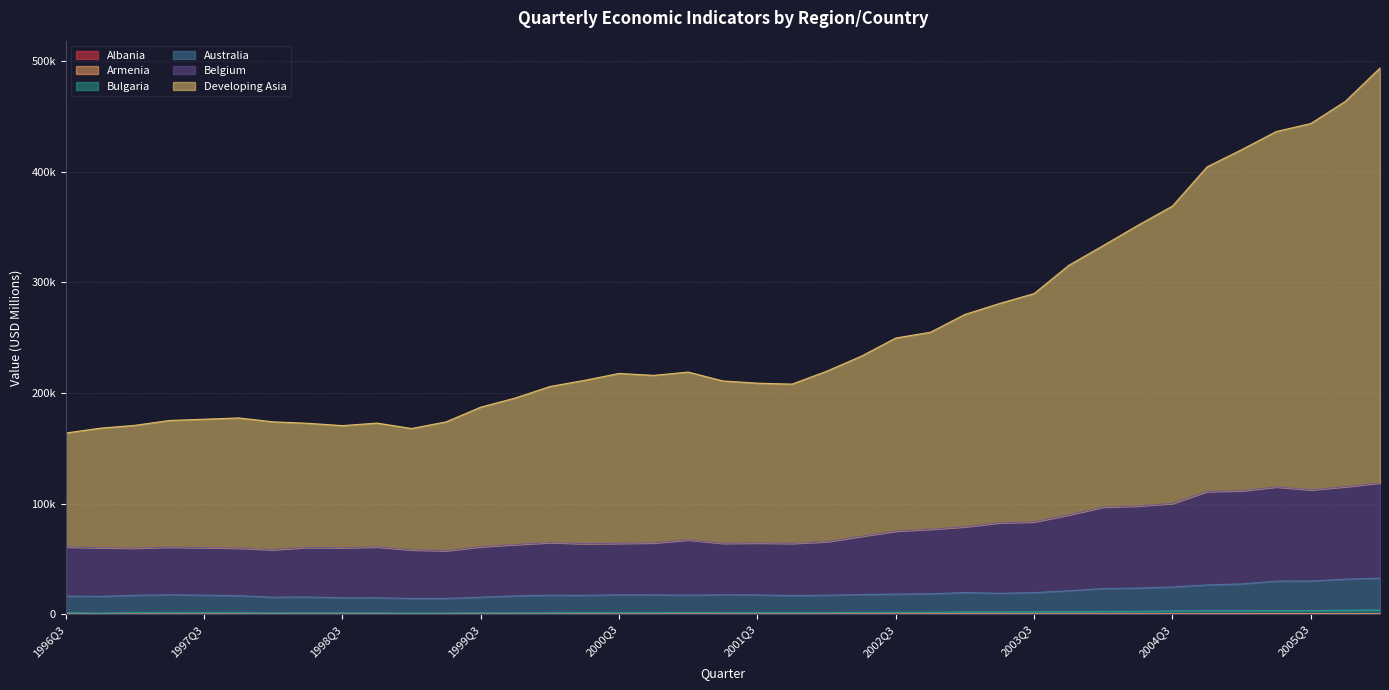

Reading right to left, what are all the values shown in this chart?

Albania: 178.9	161.2	165.4	167.8	162.6	165.7	155.7	146.6	137.7	125.6	105.7	107.8	109.5	100.4	94.9	68.9	77.2	79.8	63.7	82.0	78.2	63.8	67.7	63.4	64.0	67.7	59.2	69.7	66.0	65.0	65.9	47.7	46.8	41.4	40.7	36.3	20.2	50.2	51.5
Armenia: 401.7	417.2	406.0	419.9	386.3	353.0	334.7	346.6	288.6	280.8	277.0	285.0	290.1	256.7	202.8	197.0	184.3	160.1	144.0	163.2	181.1	137.2	140.5	148.2	134.0	137.6	112.4	123.4	120.3	114.2	120.7	107.4	104.7	111.9	101.1	93.1	63.5	124.1	138.8
Australia: 32599.3	31647.5	30006.8	29893.4	27376.0	26415.5	24573.5	23587.3	23166.6	21123.8	19507.7	18860.6	19546.1	18427.4	18169.0	17717.5	17122.3	16823.0	17462.9	17543.6	17221.0	17462.5	17513.9	17008.3	17132.5	16541.8	15336.1	14264.8	14262.5	14874.3	14803.3	15565.1	15349.2	16649.1	17208.3	17528.0	17084.5	16079.4	16357.1
Belgium: 118659.6	115192.3	112398.6	115025.0	111501.7	110857.3	100060.9	97771.2	96768.8	89729.4	83424.8	82551.6	78998.5	76787.7	75064.4	70359.8	65501.4	64009.2	64359.5	64048.9	67148.5	64423.7	64061.1	63775.2	64730.1	62939.3	60984.0	57391.0	58114.1	60816.0	60055.7	60422.5	58289.9	59718.3	60219.0	60632.1	59684.3	60098.7	60795.0
Bulgaria: 3828.2	3549.0	3248.5	3295.8	3246.5	3186.5	2902.5	2634.0	2525.5	2260.4	2156.5	2143.5	2106.0	1688.8	1774.1	1574.9	1416.1	1415.1	1414.6	1427.1	1513.2	1425.3	1339.5	1351.1	1254.0	1211.4	1198.6	1042.0	977.0	1144.6	1194.0	1210.7	1143.5	1330.4	1385.7	1364.0	1554.8	961.0	1374.5
Developing Asia: 493561.0	463448.5	443391.8	436139.9	419766.6	404219.1	368830.4	351381.9	333138.2	315210.5	289756.2	280761.2	270904.7	254766.9	249580.2	233119.7	219530.8	207918.6	208764.8	210792.8	218792.9	215809.7	217581.5	211322.6	205756.1	195386.0	187107.3	173824.4	167800.9	172720.2	170417.9	172532.2	173850.7	177359.8	176205.9	175065.2	170672.1	168102.4	163717.7